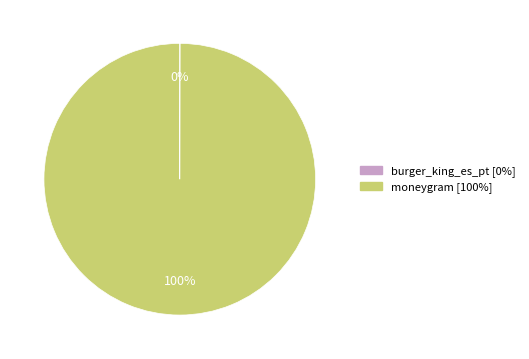

To the nearest percent, what is the difference between the largest and smallest slice percentages?

100%